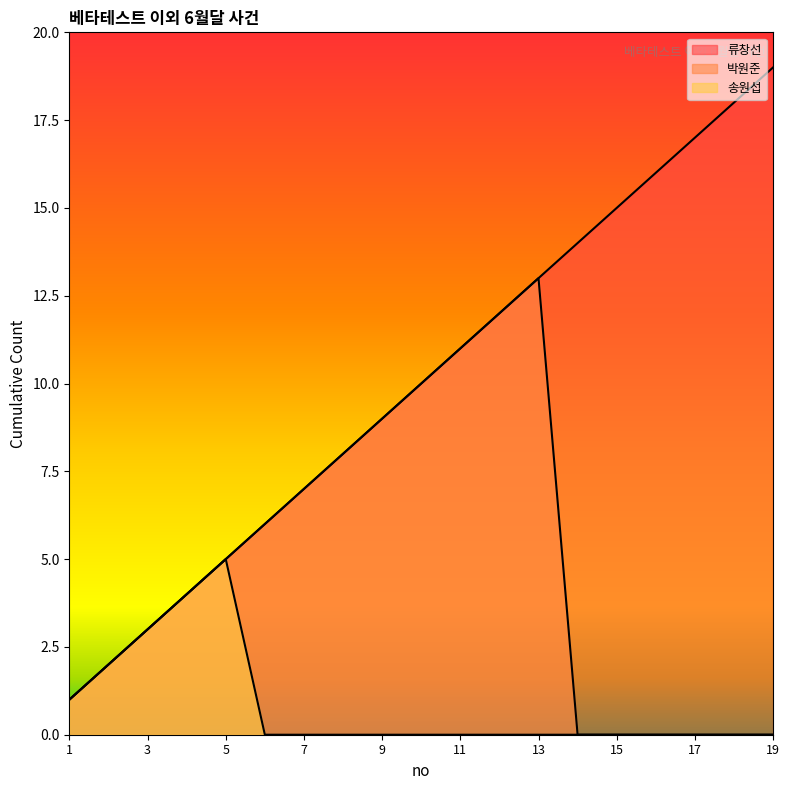

What is the difference between the 류창선 values at 9 and 2?

7